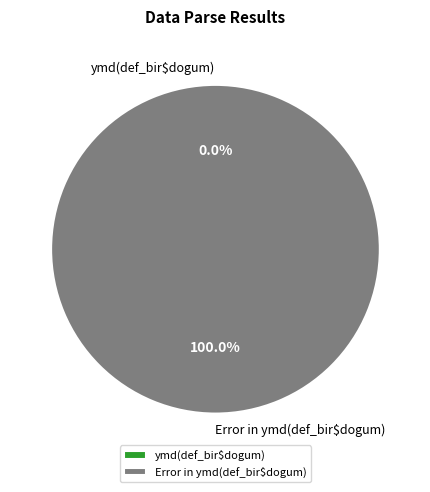

How much of the chart is everything except ymd(def_bir$dogum)?

100.0%